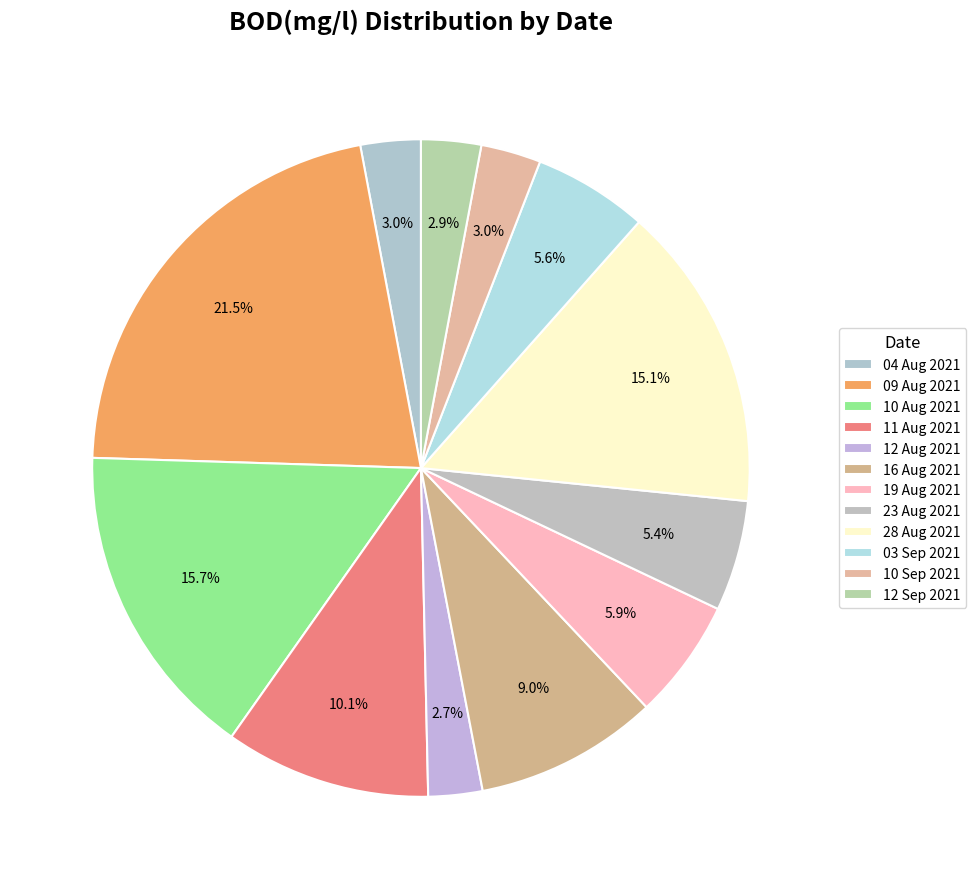

How many segments does this pie chart have?

12